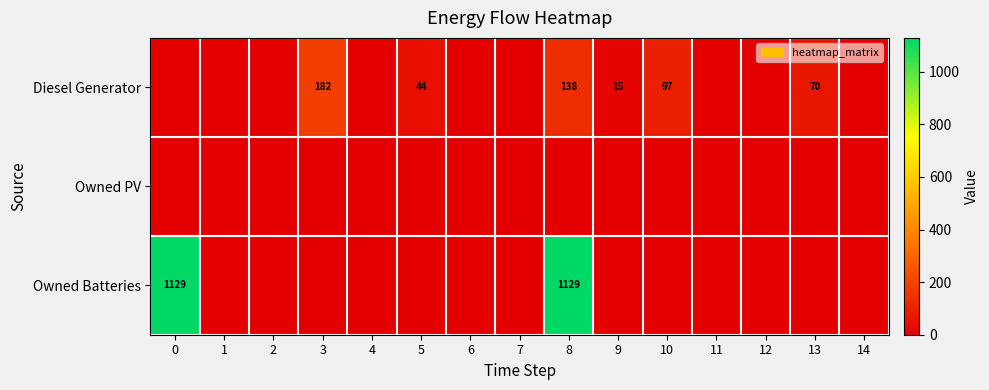

True or false: Owned Batteries has a value of 757 at 5.

False